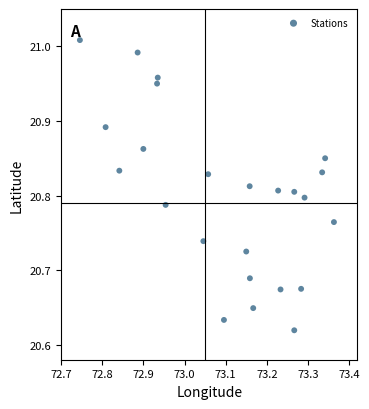

What is the range of Y values (max minus min)?

0.4